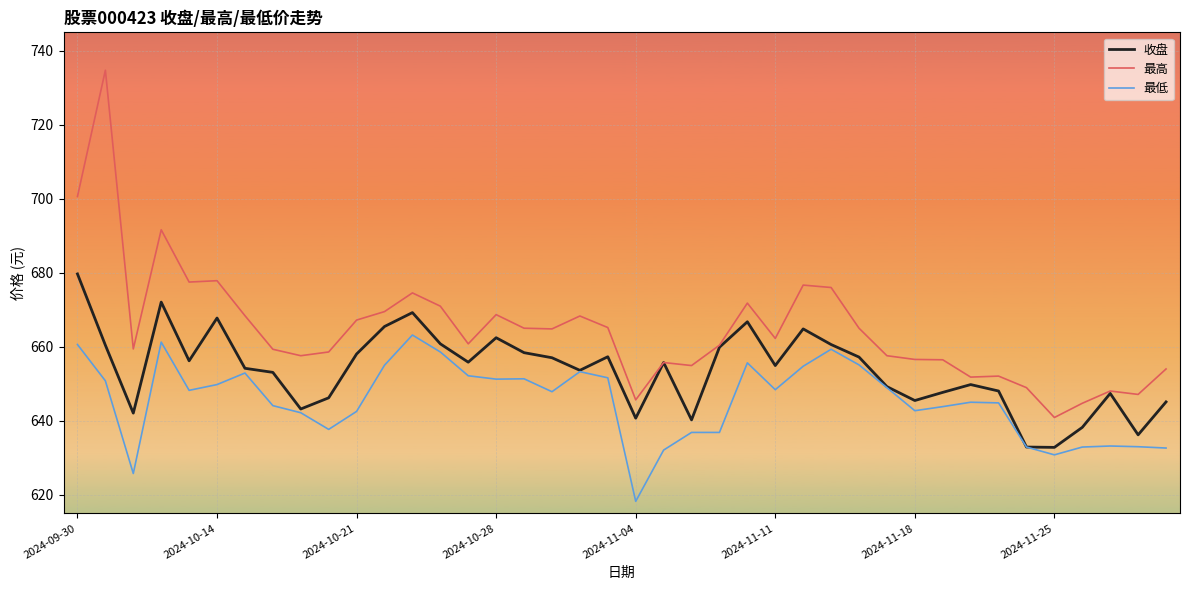

Rank the series by their maximum value, from highest to lowest.

最高, 收盘, 最低